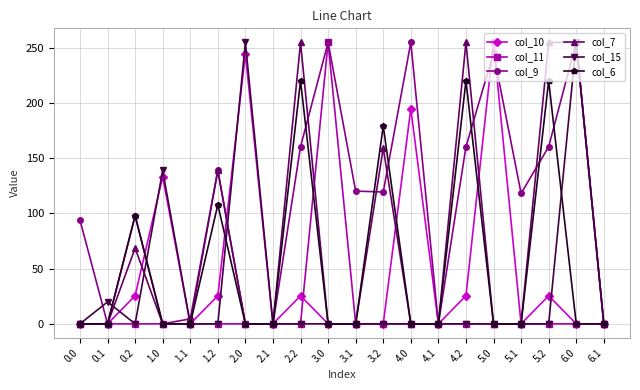

At which label is col_6 closest to 110?

1.2